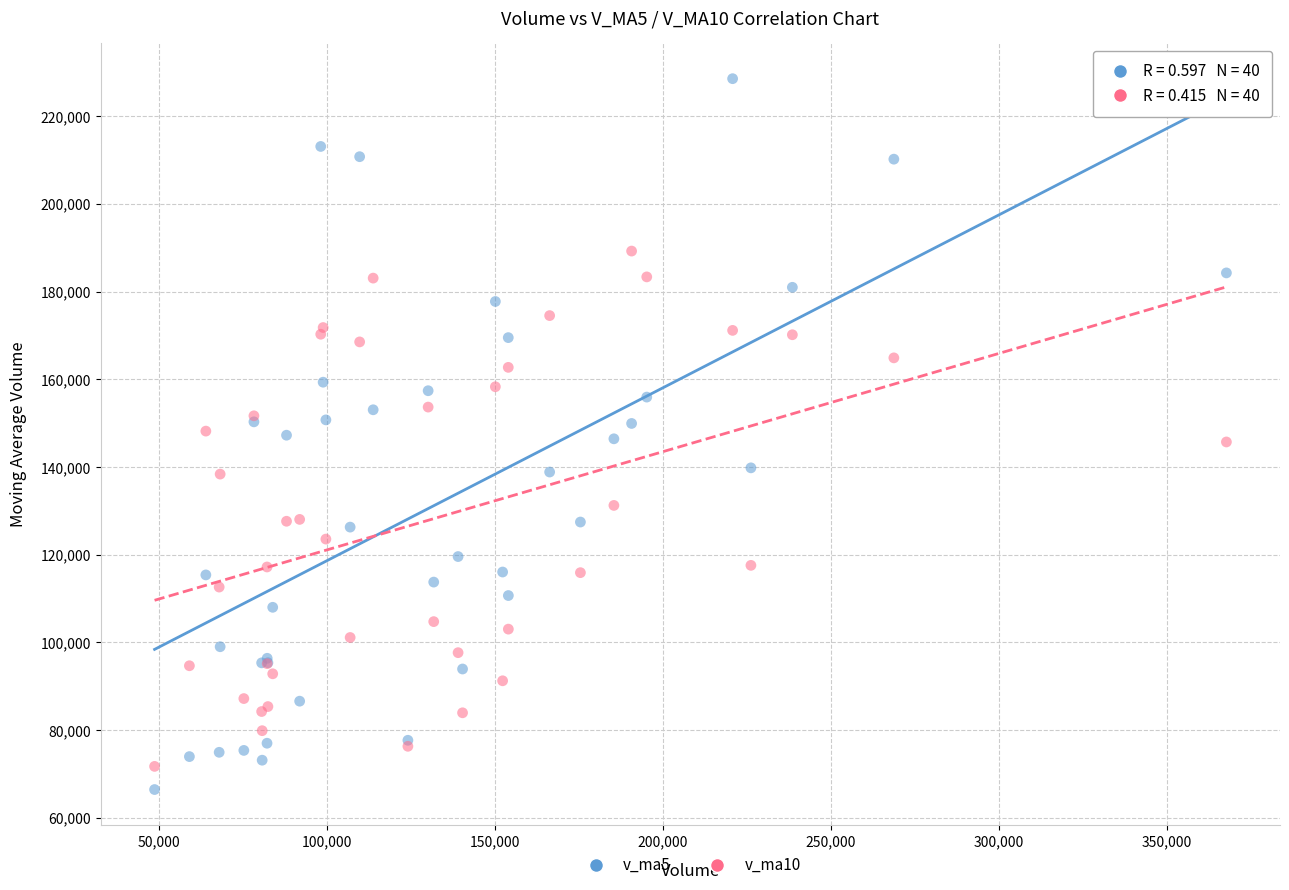

What are all the series names shown in the legend?

v_ma5, v_ma10